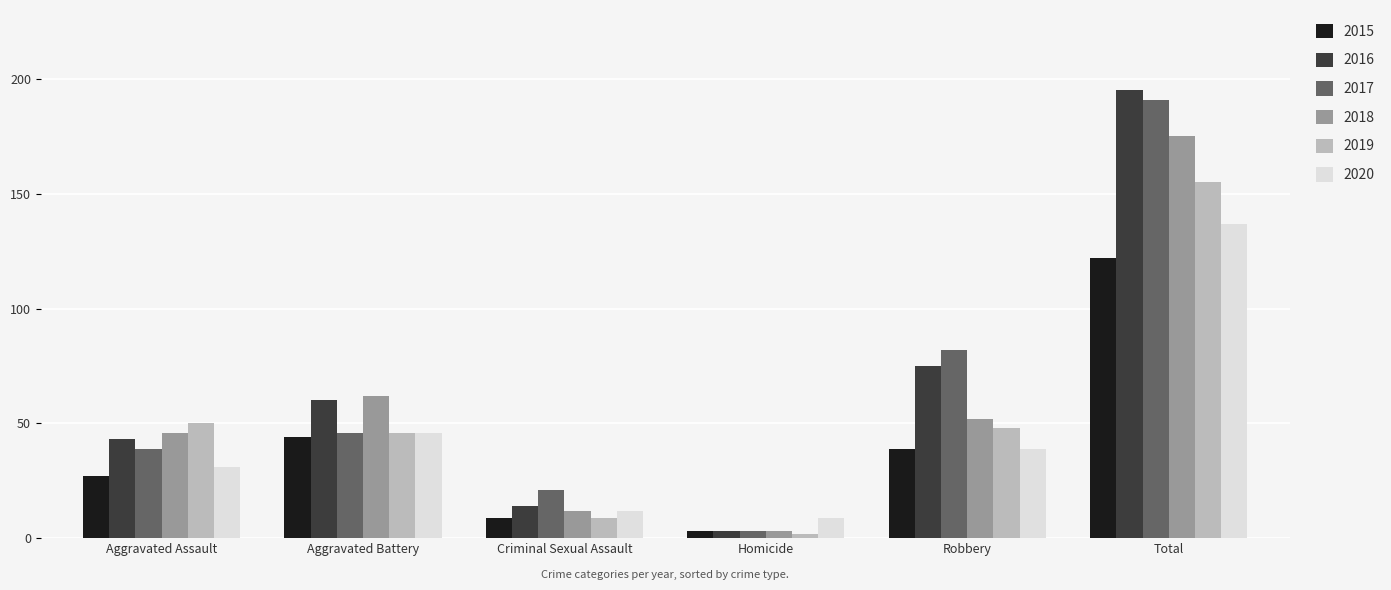

What is the sum of the 2019 values at Homicide and Aggravated Battery?

48